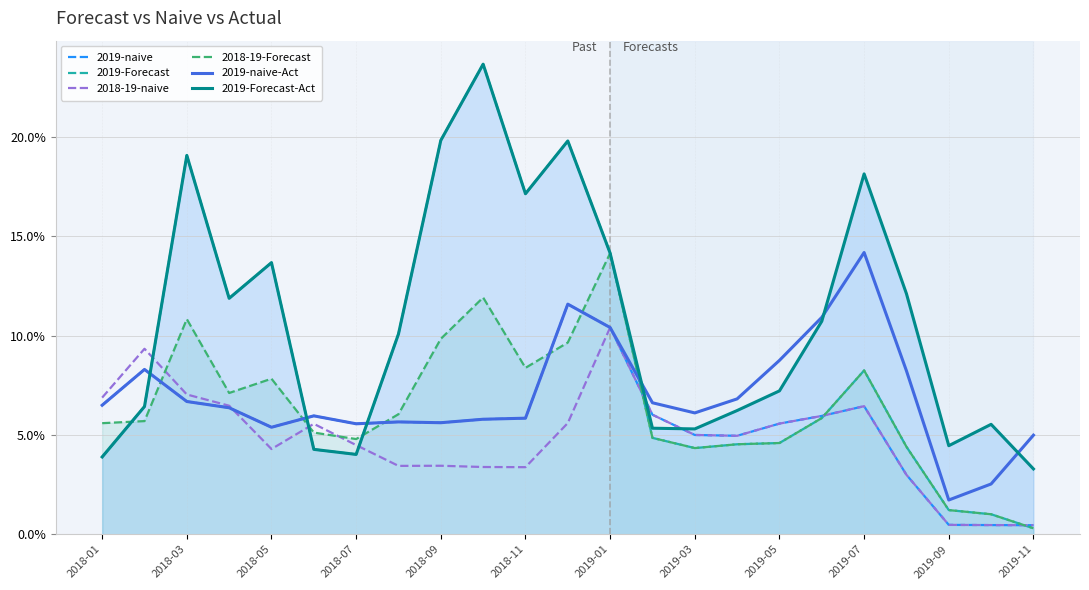

Where do 2019-naive and 2018-19-Forecast first cross each other?

2018-03 and 2018-05